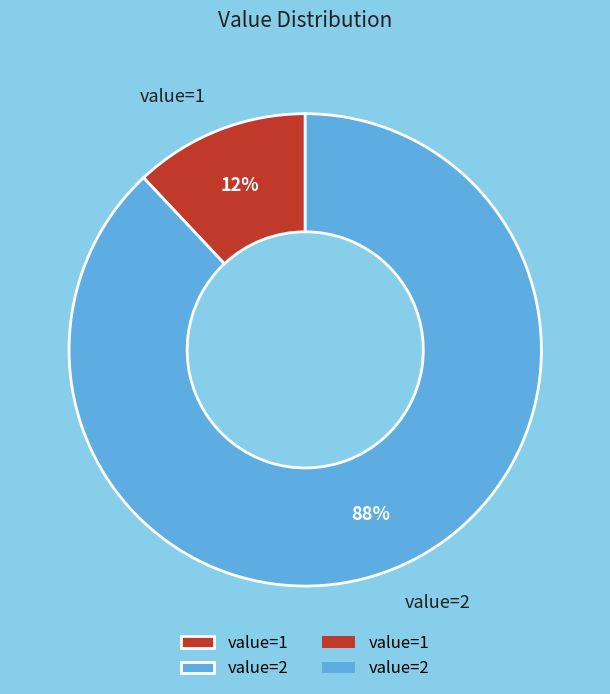

Combined, do value=2 and value=1 account for over 50%?

Yes